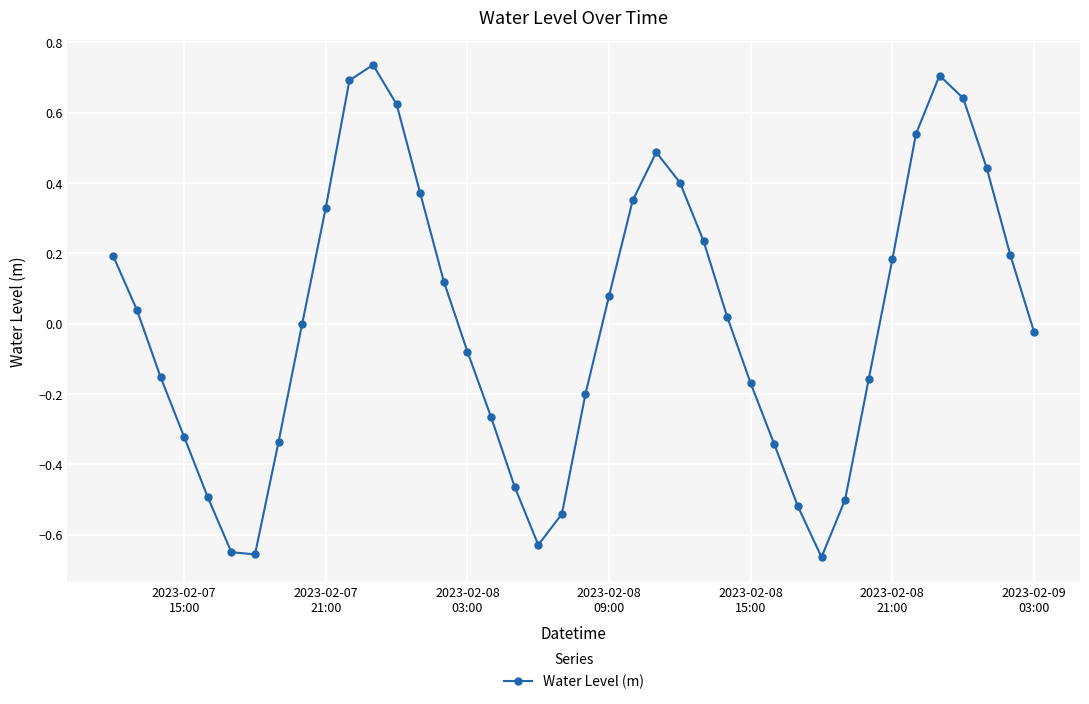

How many distinct data groups are displayed?

1